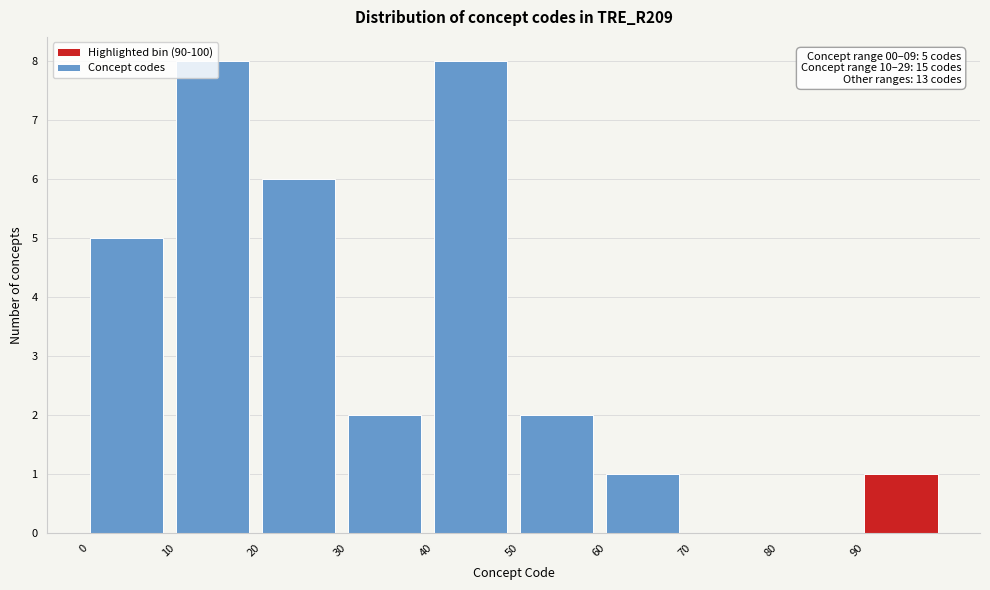

What is the greatest value displayed?

8